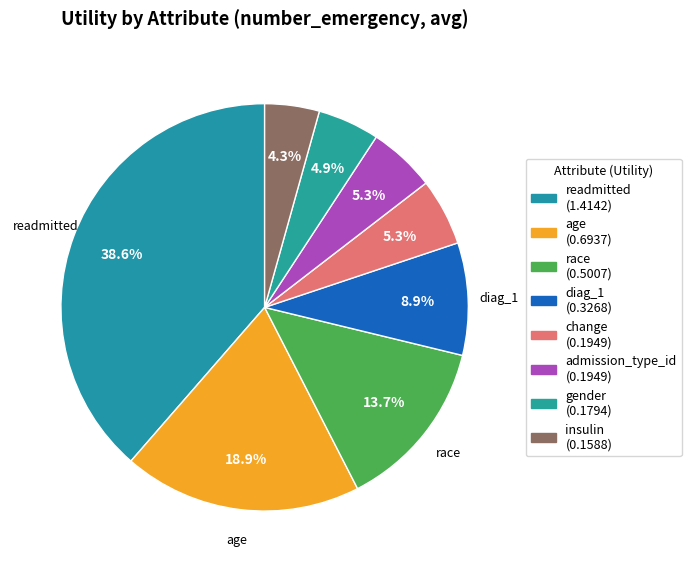

What is the total percentage of gender and readmitted?

43.5%